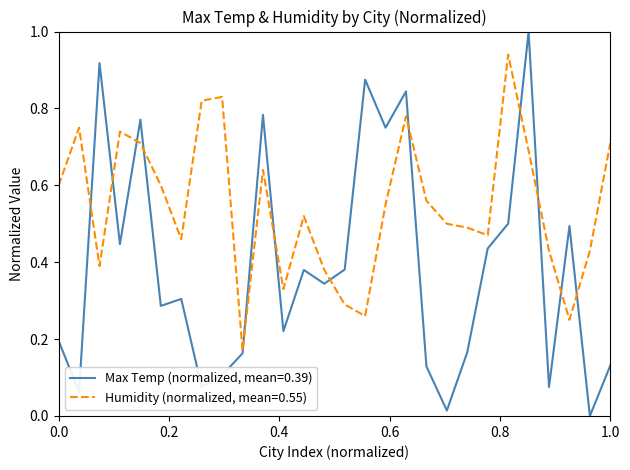

Which series has the widest spread of values?

Max Temp (normalized, mean=0.39)